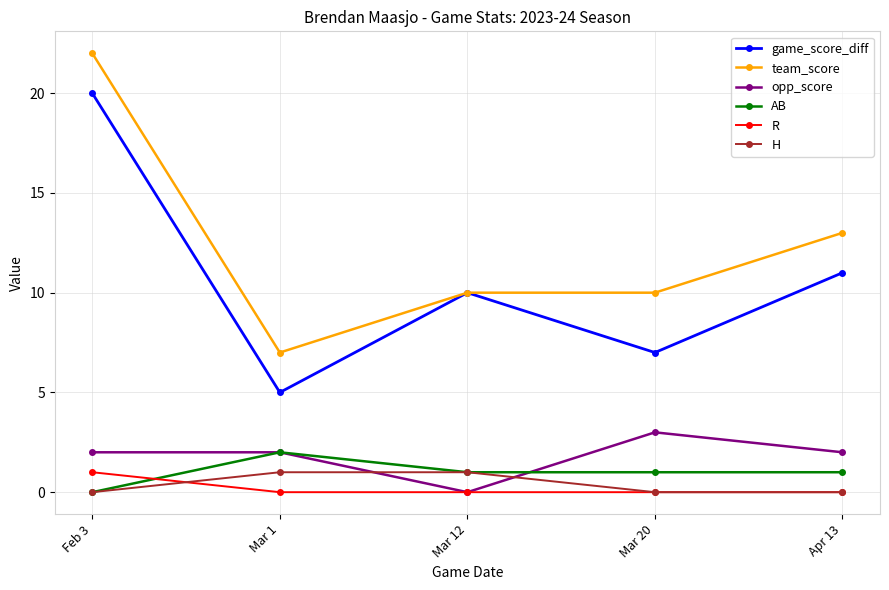

What is the label of the 2nd point from the right?

Mar 20